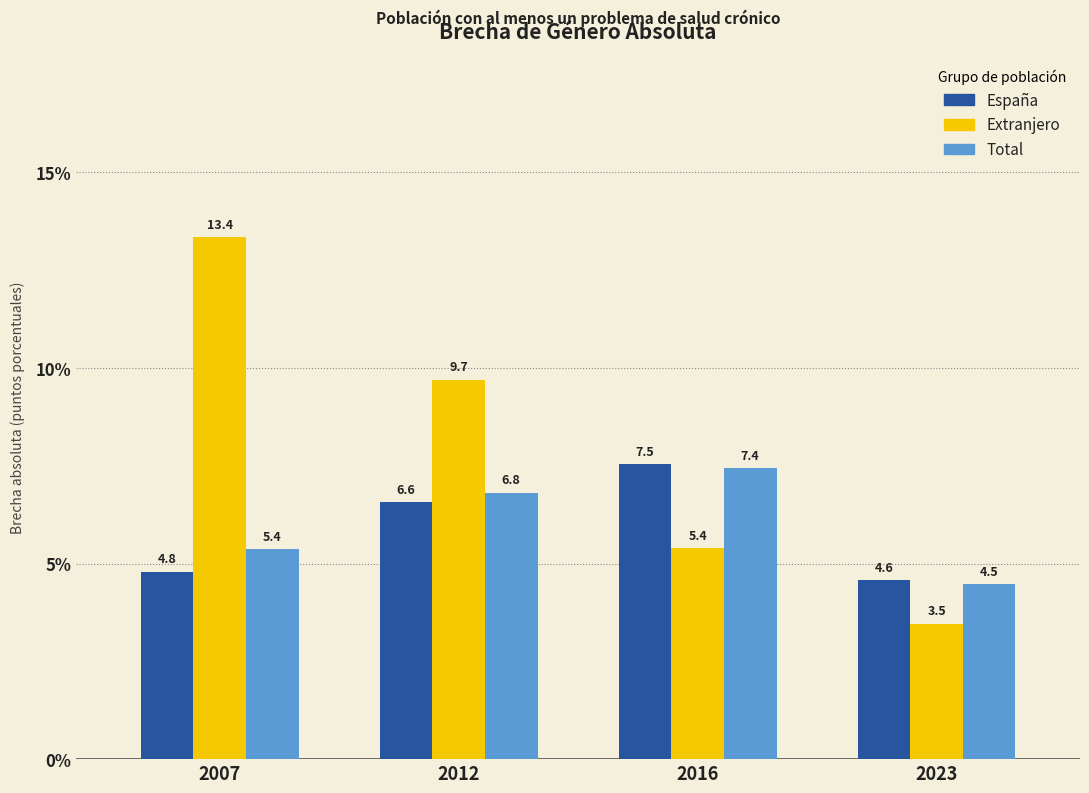

Reading right to left, list all the values displayed in this chart.

España: 4.6	7.5	6.6	4.8
Extranjero: 3.5	5.4	9.7	13.4
Total: 4.5	7.4	6.8	5.4